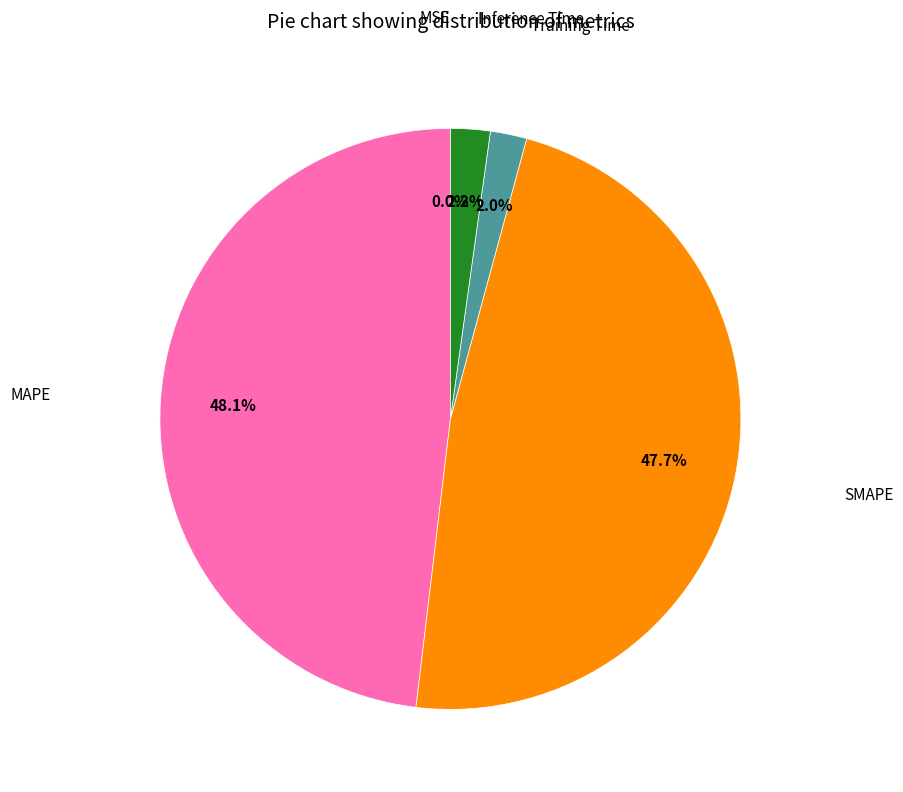

Is there a majority slice in this chart?

No